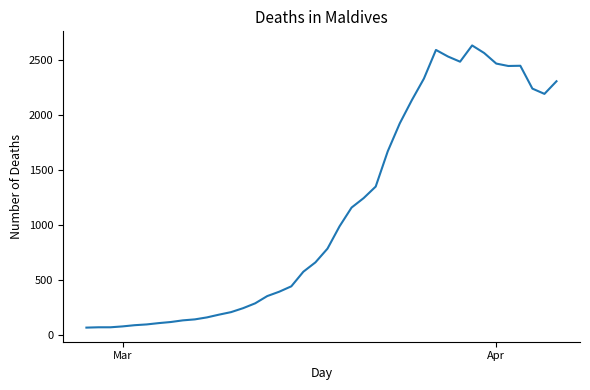

What is the minimum value shown in the chart?

65